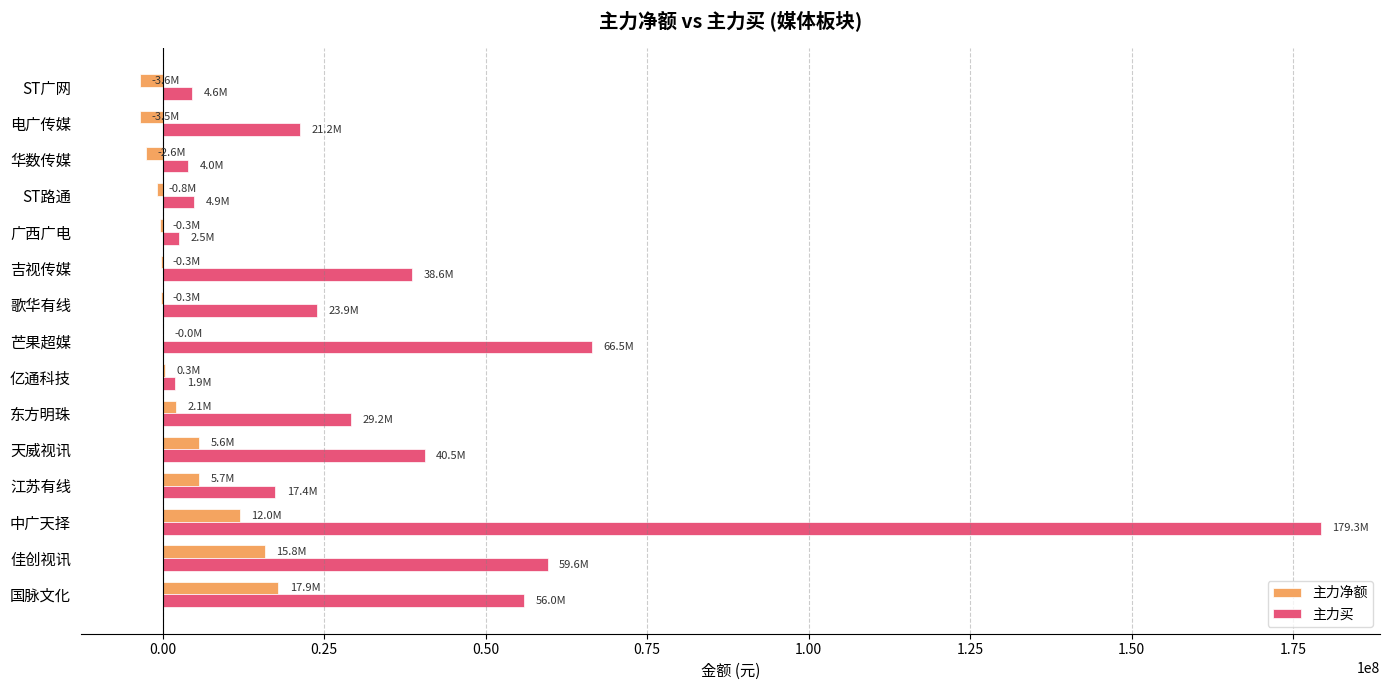

What is the approximate value of 主力净额 at 江苏有线?

5692855